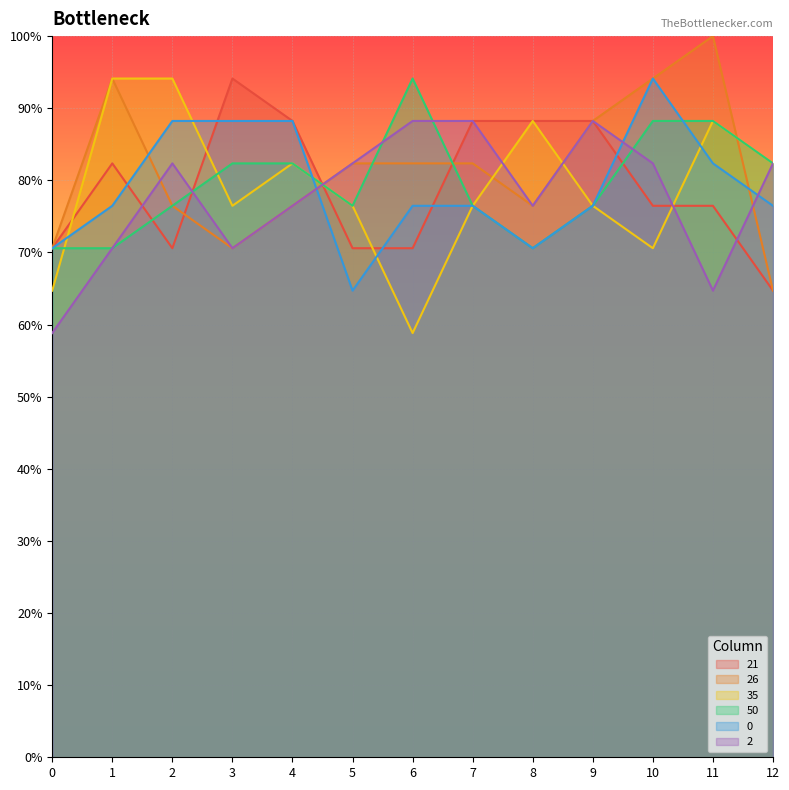

At which category does 50 reach its first local peak?

6